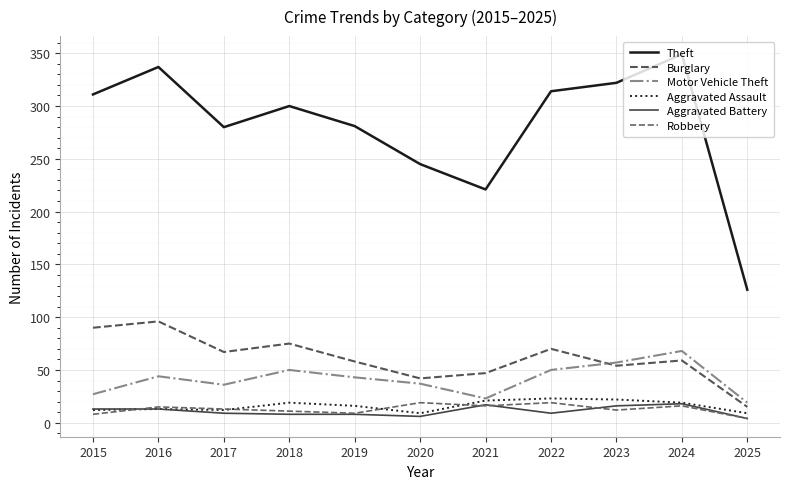

Is this an area chart (filled region under the line)?

No